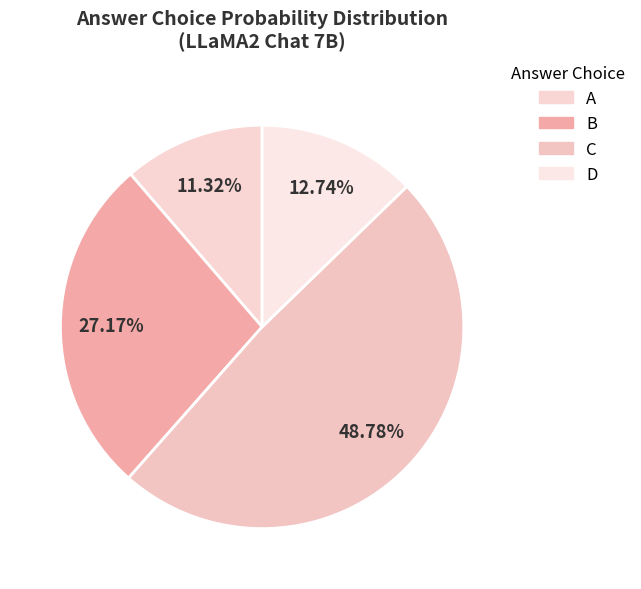

How much of the chart is everything except A?

88.7%